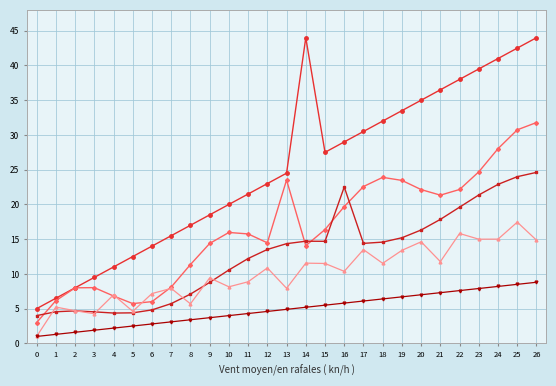

What is the difference between the highest and lowest values at 17?

24.4